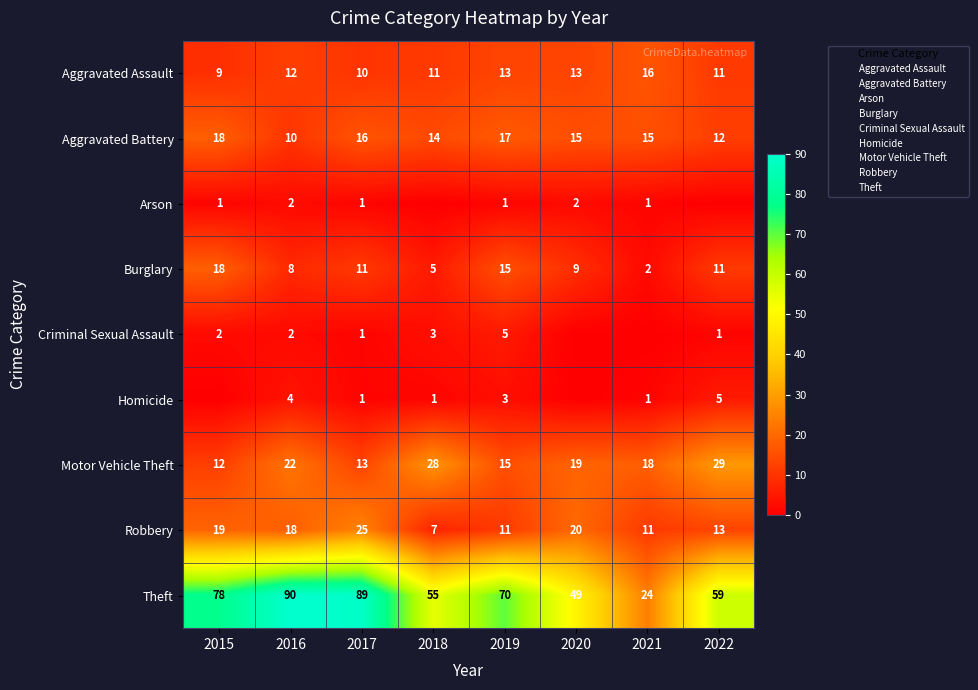

What is the spread (max minus min) of values at 2015?

78